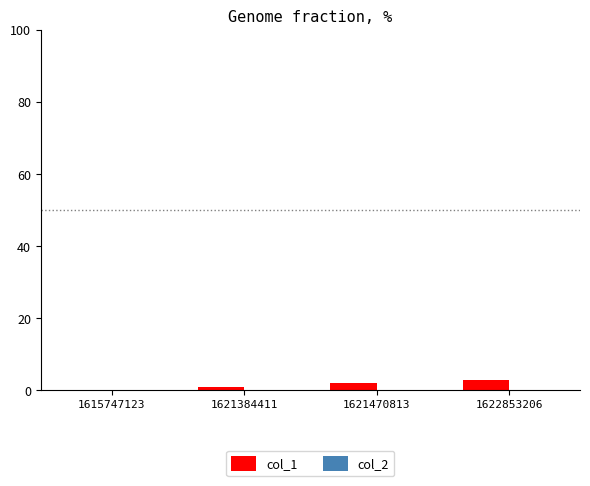

What is the sum of all values?

6